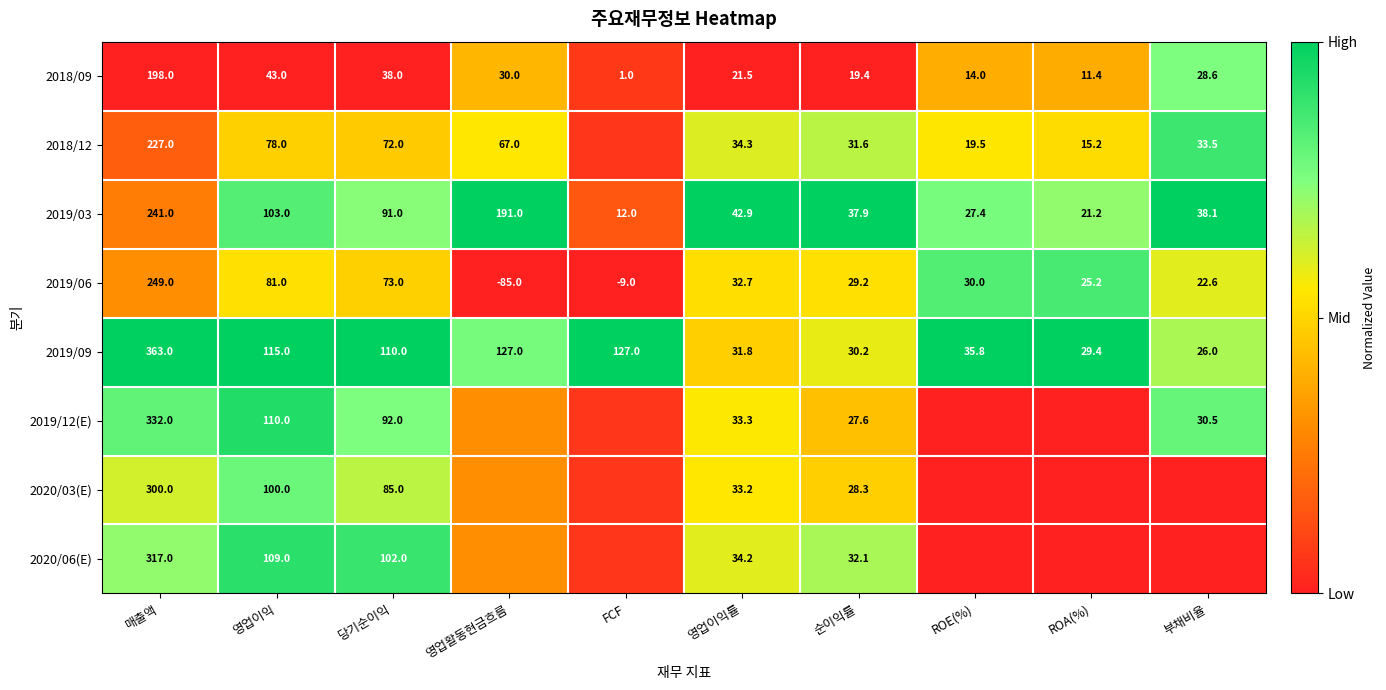

Which category has the highest value in the 2019/09 series?

매출액